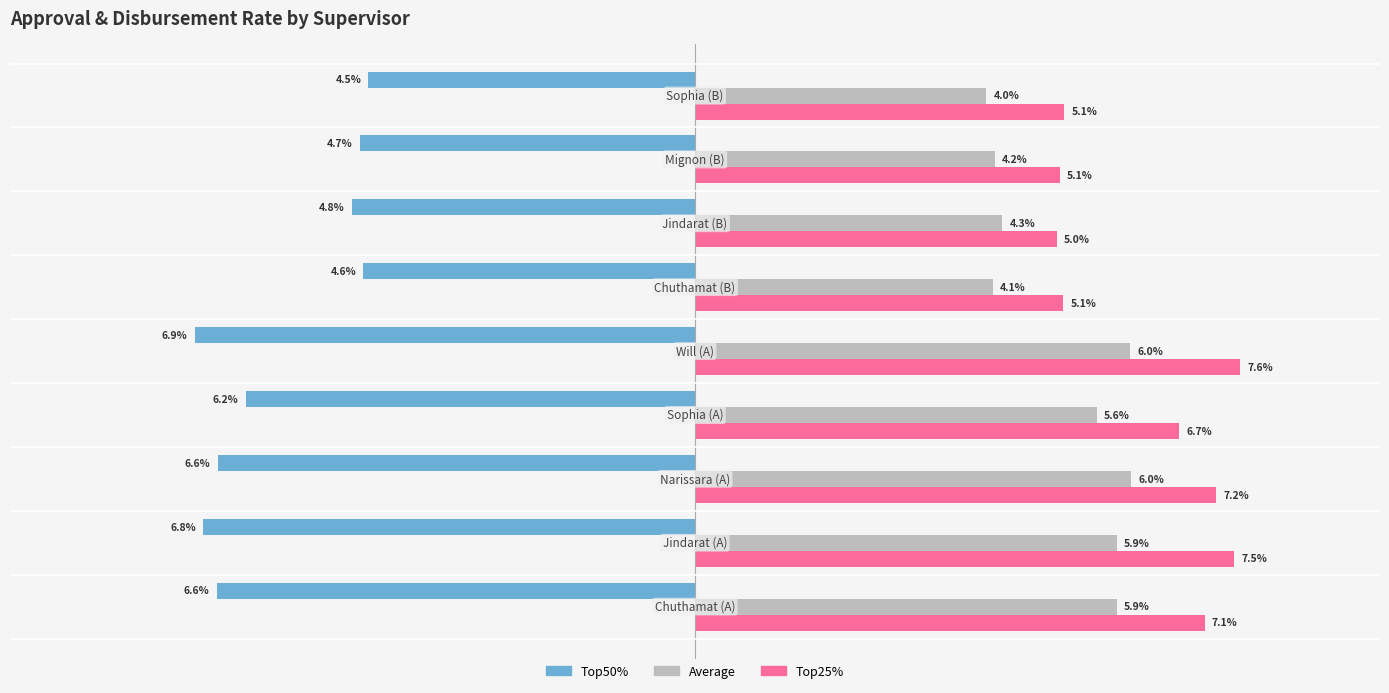

List the series in order of their peak value, lowest first.

Top50%, Average, Top25%